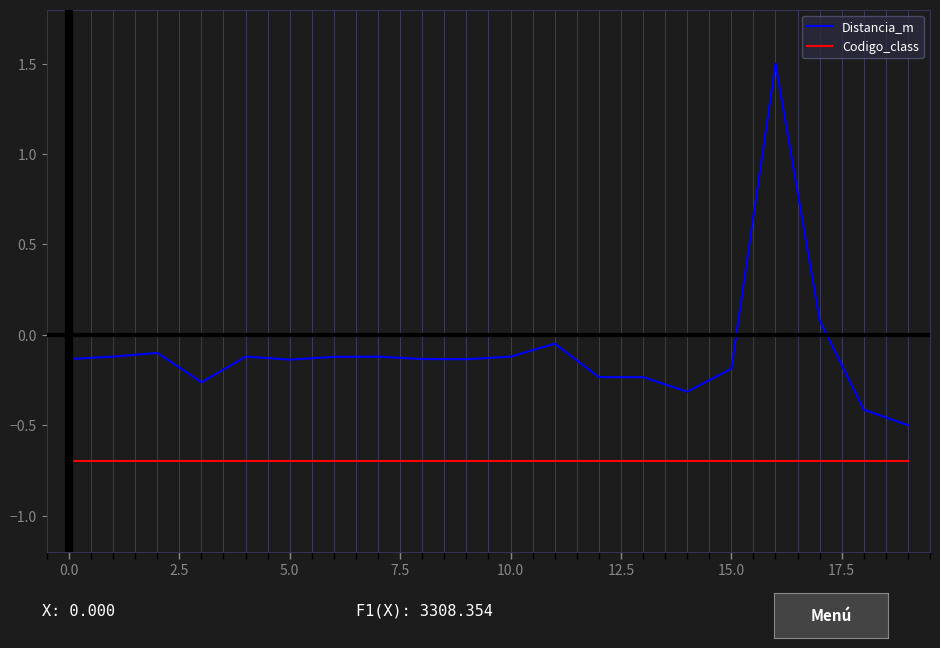

What is the minimum value shown in the chart?

-0.7